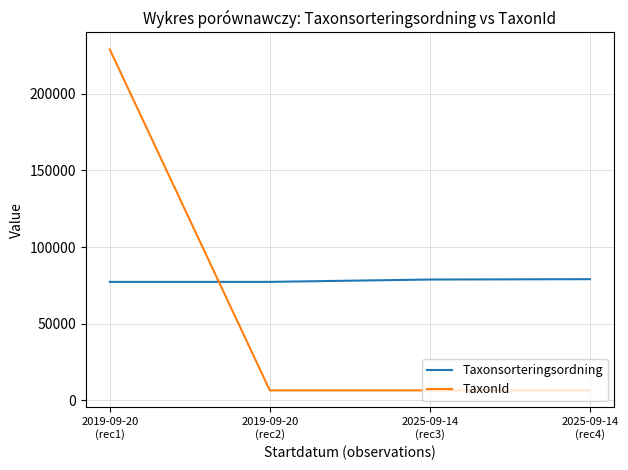

What is the spread (max minus min) of values at 2019-09-20
(rec1)?

151653